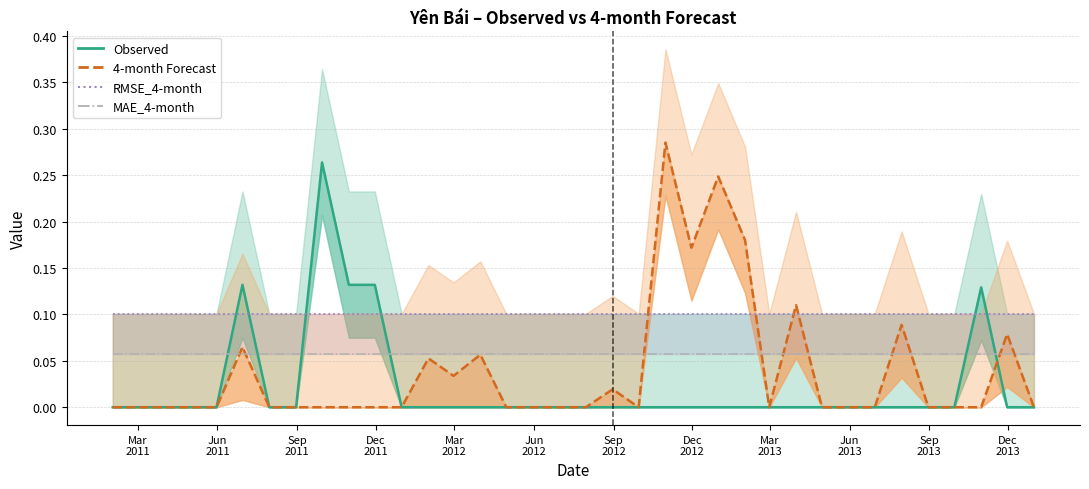

Reading left to right, what are all the values shown in this chart?

Observed: 0.0	0.0	0.0	0.0	0.0	0.1	0.0	0.0	0.3	0.1	0.1	0.0	0.0	0.0	0.0	0.0	0.0	0.0	0.0	0.0	0.0	0.0	0.0	0.0	0.0	0.0	0.0	0.0	0.0	0.0	0.0	0.0	0.0	0.1	0.0	0.0
4-month Forecast: 0.0	0.0	0.0	0.0	0.0	0.1	0.0	0.0	0.0	0.0	0.0	0.0	0.1	0.0	0.1	0.0	0.0	0.0	0.0	0.0	0.0	0.3	0.2	0.2	0.2	0.0	0.1	0.0	0.0	0.0	0.1	0.0	0.0	0.0	0.1	0.0
RMSE_4-month: 0.1	0.1	0.1	0.1	0.1	0.1	0.1	0.1	0.1	0.1	0.1	0.1	0.1	0.1	0.1	0.1	0.1	0.1	0.1	0.1	0.1	0.1	0.1	0.1	0.1	0.1	0.1	0.1	0.1	0.1	0.1	0.1	0.1	0.1	0.1	0.1
MAE_4-month: 0.1	0.1	0.1	0.1	0.1	0.1	0.1	0.1	0.1	0.1	0.1	0.1	0.1	0.1	0.1	0.1	0.1	0.1	0.1	0.1	0.1	0.1	0.1	0.1	0.1	0.1	0.1	0.1	0.1	0.1	0.1	0.1	0.1	0.1	0.1	0.1